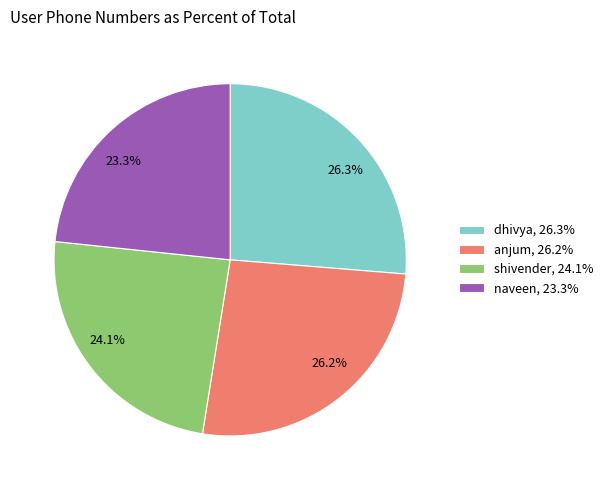

Do dhivya, 26.3% and naveen, 23.3% together represent more than half of the pie?

No